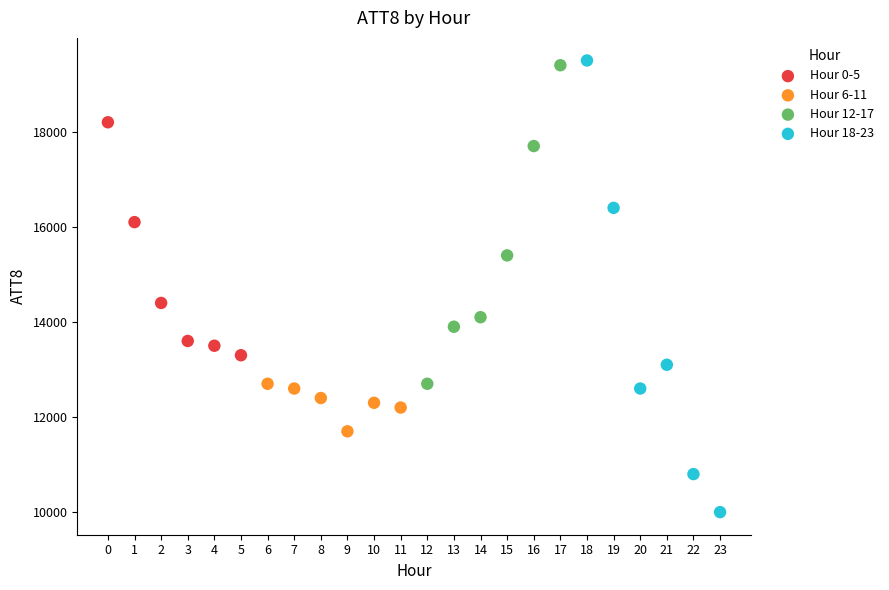

What are all the series names shown in the legend?

Hour 0-5, Hour 6-11, Hour 12-17, Hour 18-23